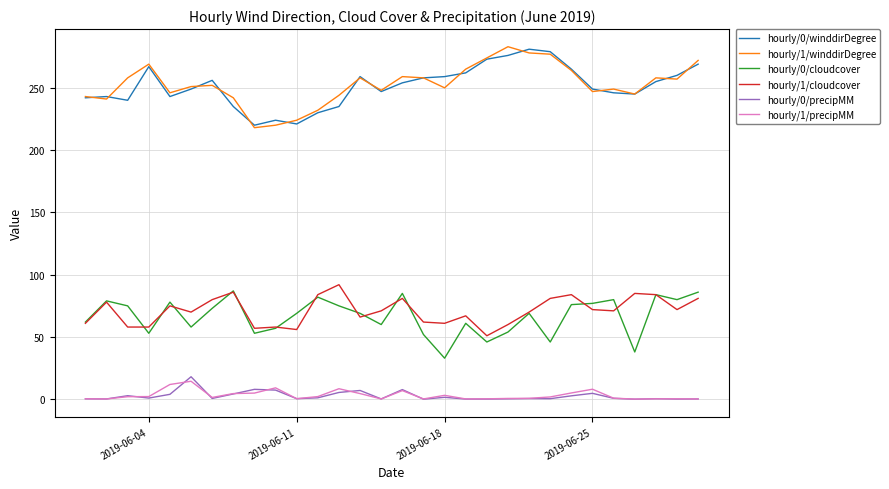

What is the lowest value of the hourly/0/cloudcover series?

33.0